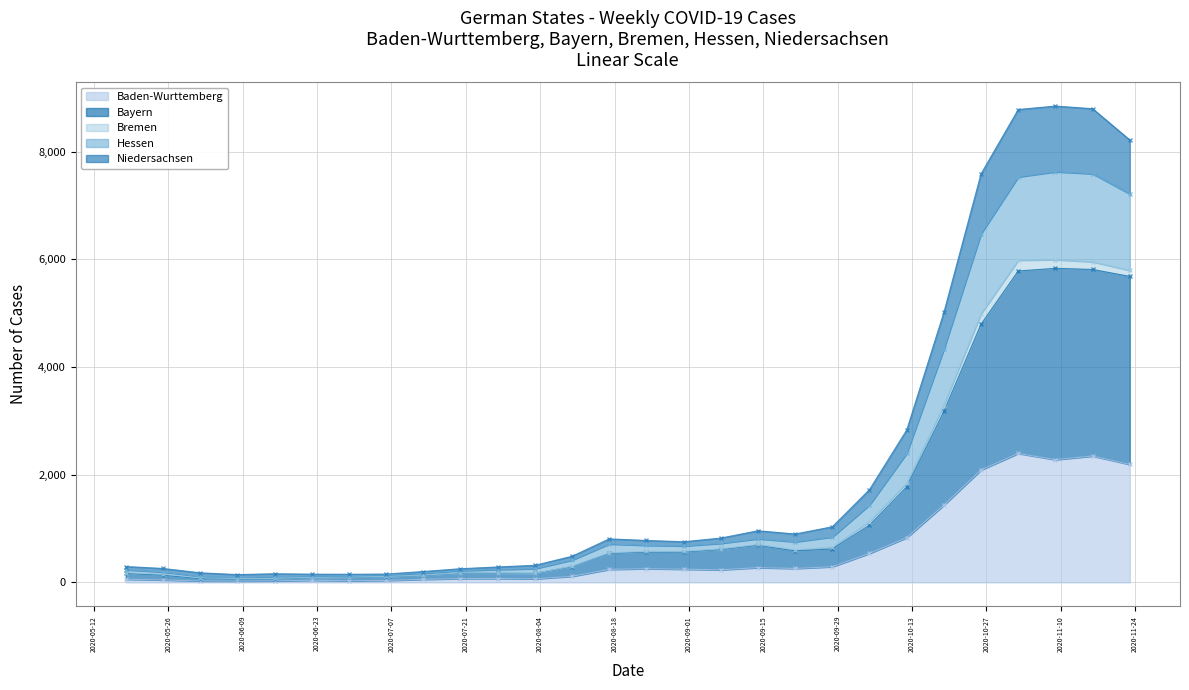

How many interior local peaks does the Niedersachsen series have?

3